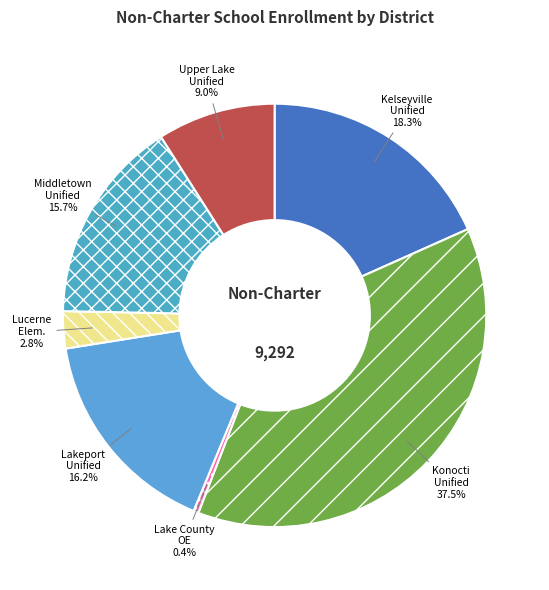

To the nearest percent, what is the difference between the largest and smallest slice percentages?

37%